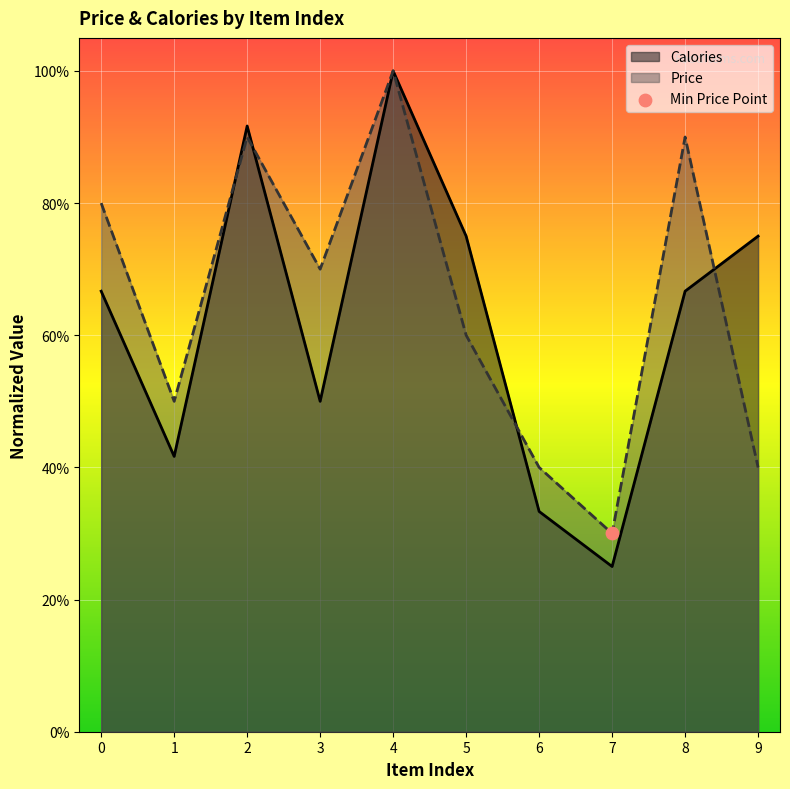

What are all the series names shown in the legend?

Price, Calories